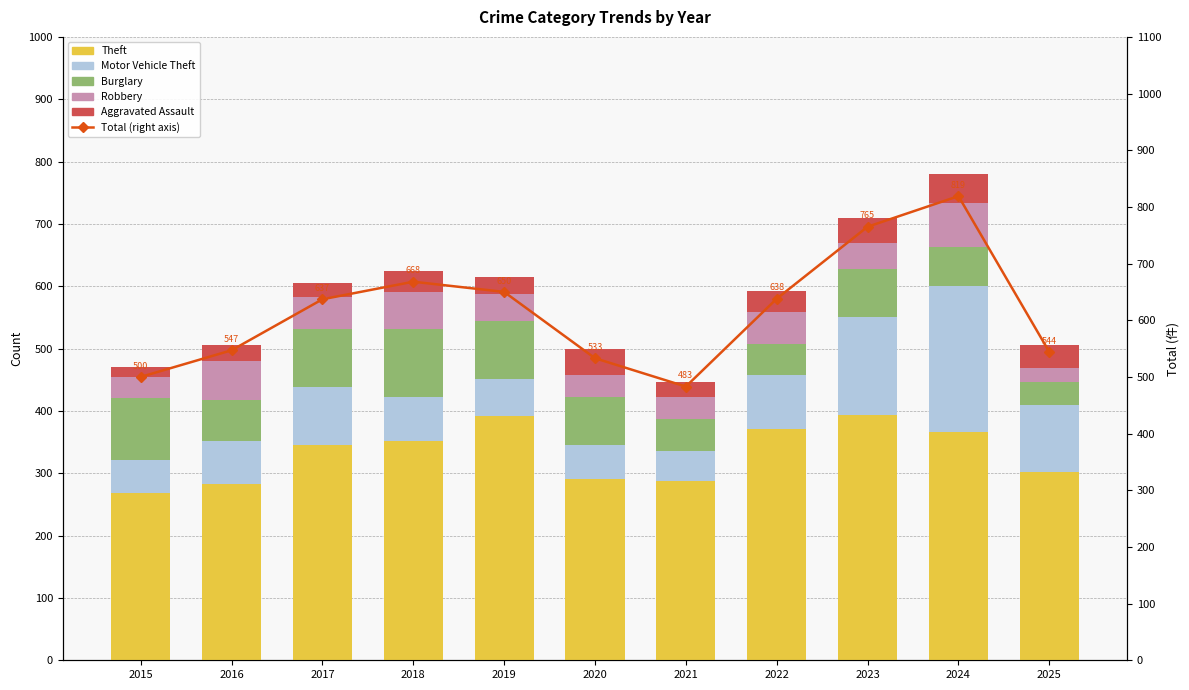

Which series has the widest spread of values?

Total